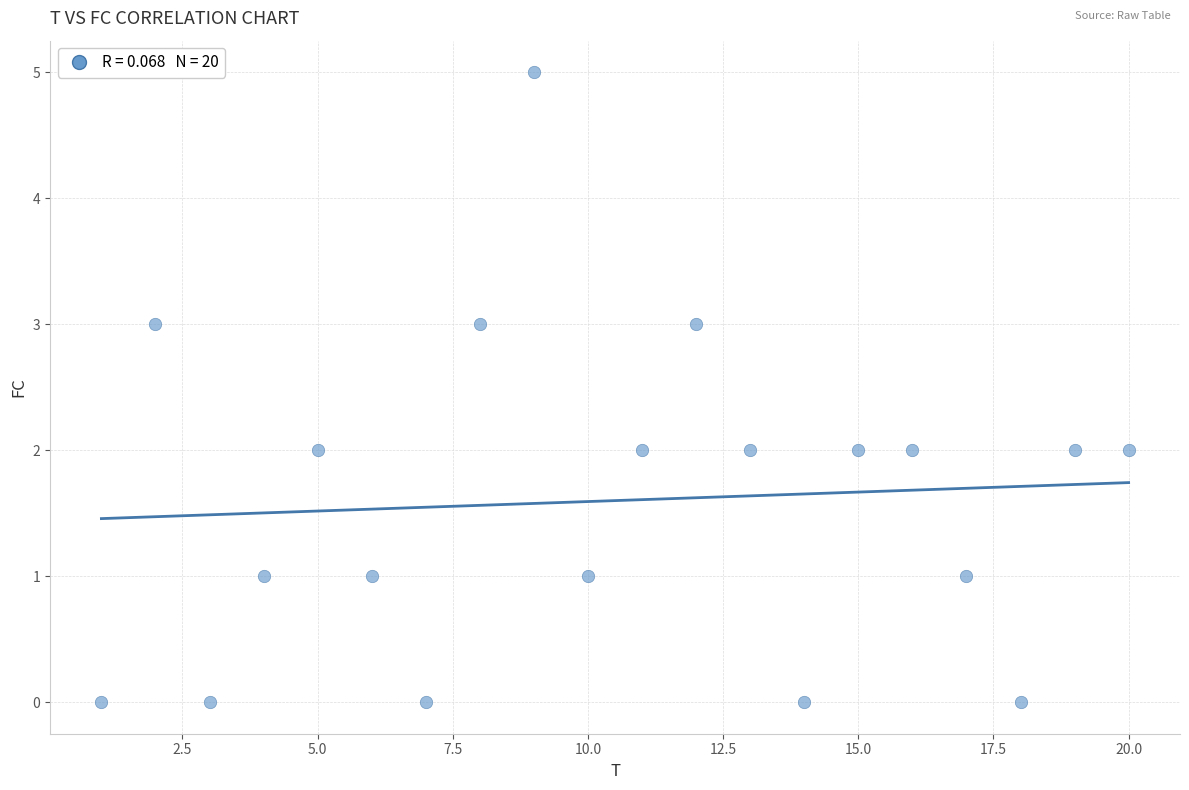

What is the range of Y values (max minus min)?

5